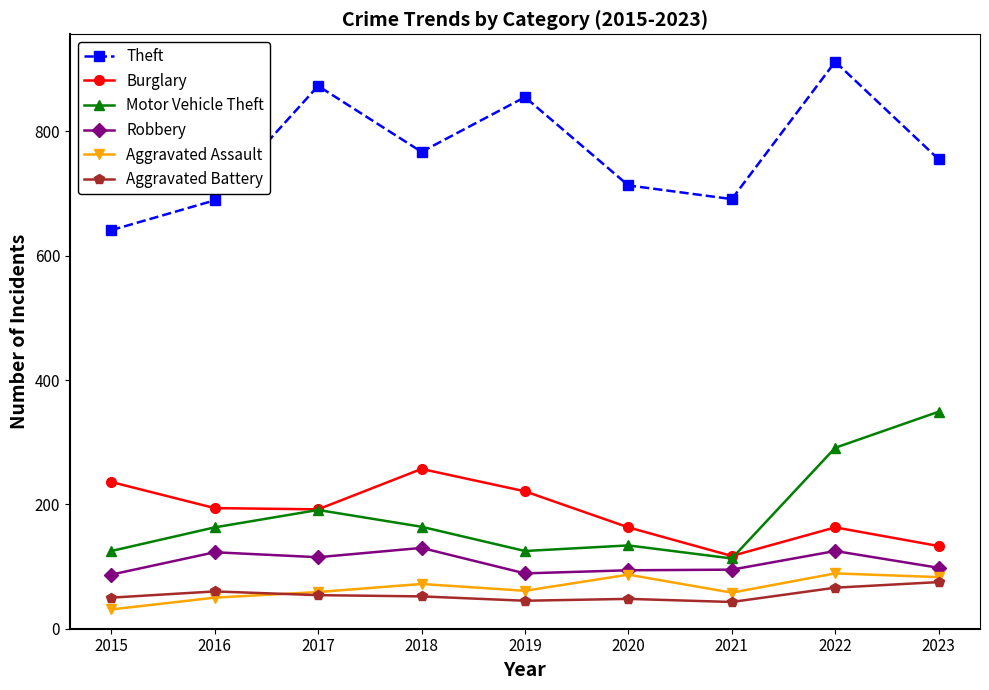

What is the difference between the Aggravated Battery values at 2017 and 2015?

4